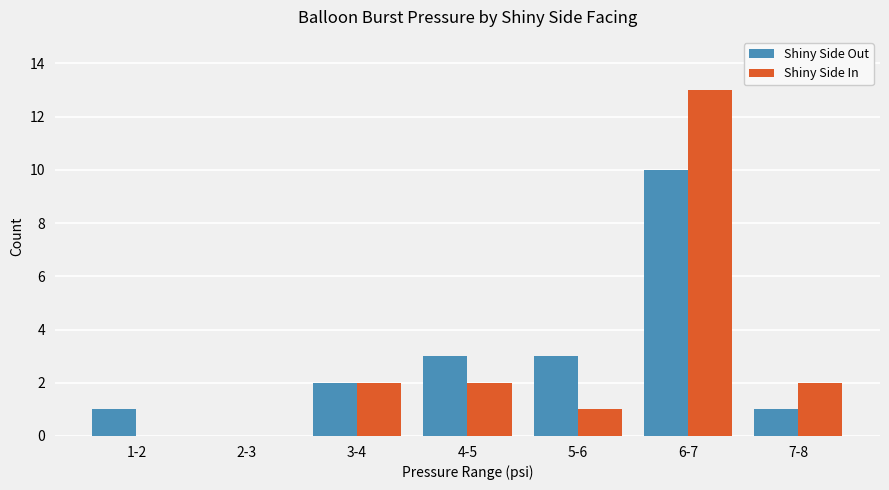

Are the bars grouped side by side (vs. stacked)?

Yes